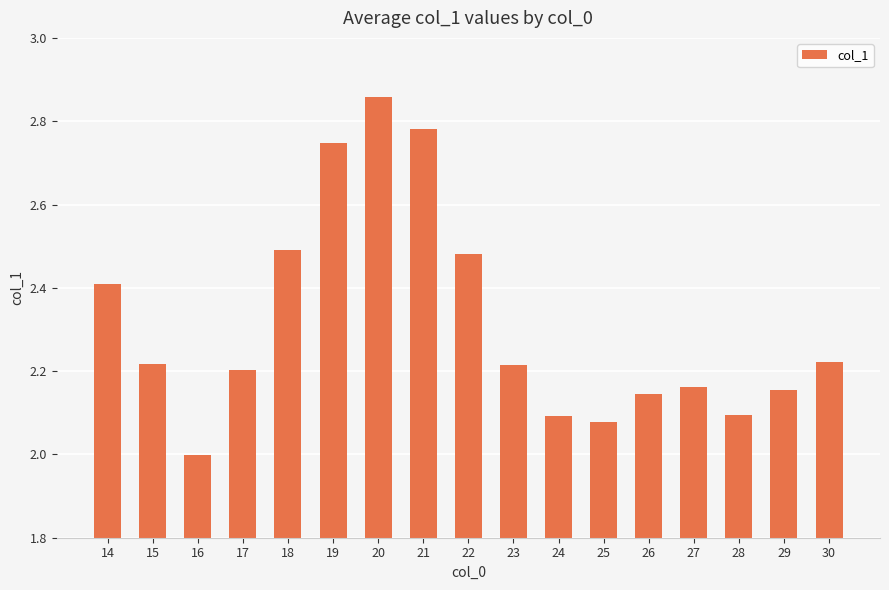

Between 30 and 14, which is larger?

14